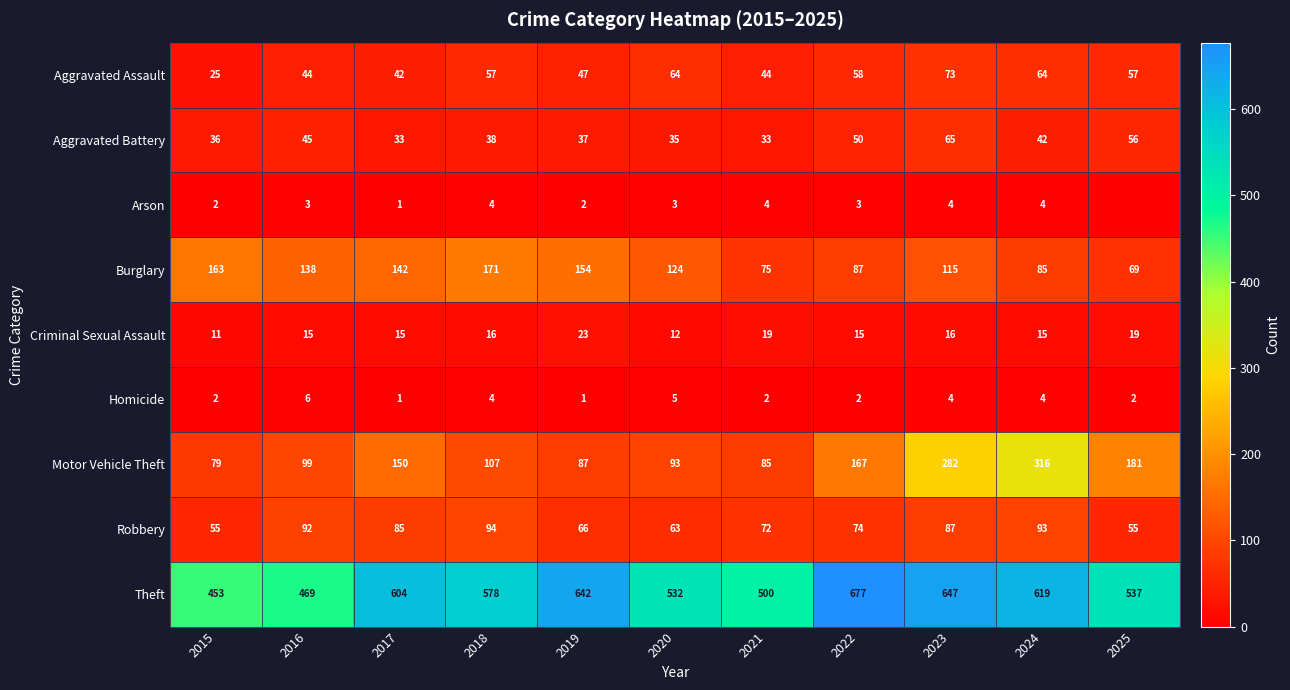

Which has a higher value, 2021 or 2016?

2021